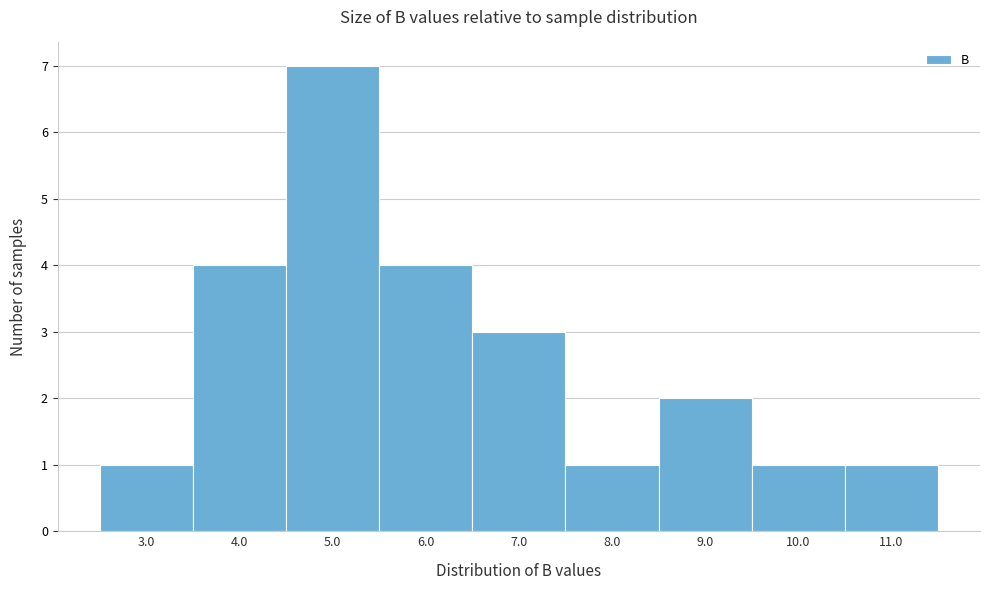

Reading right to left, extract all data points from this chart.

1	1	2	1	3	4	7	4	1